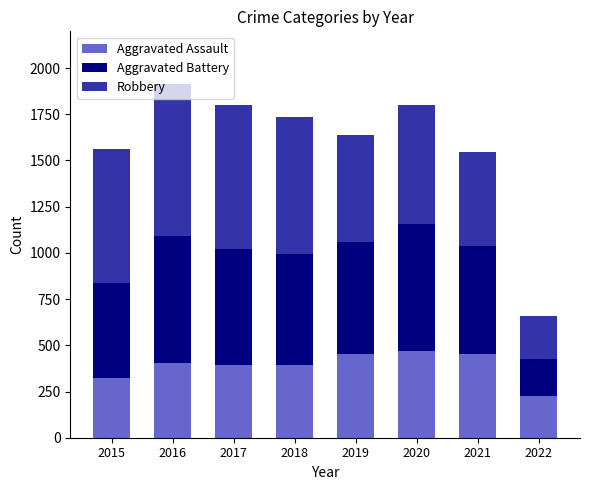

True or false: Aggravated Assault has a value of 599 at 2021.

False